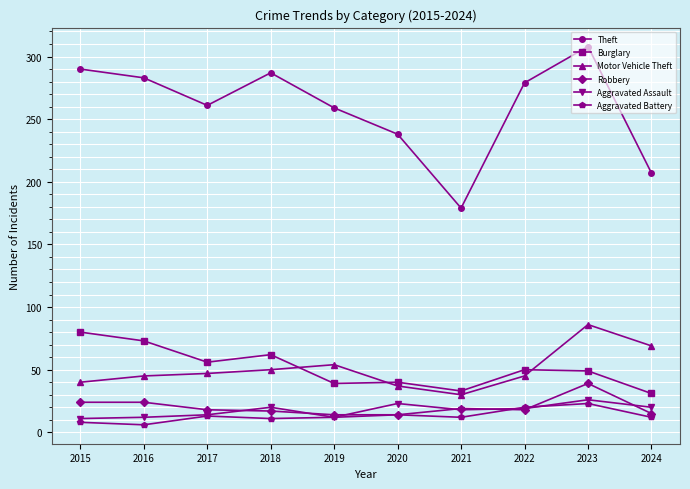

Count the number of data series in this chart.

6